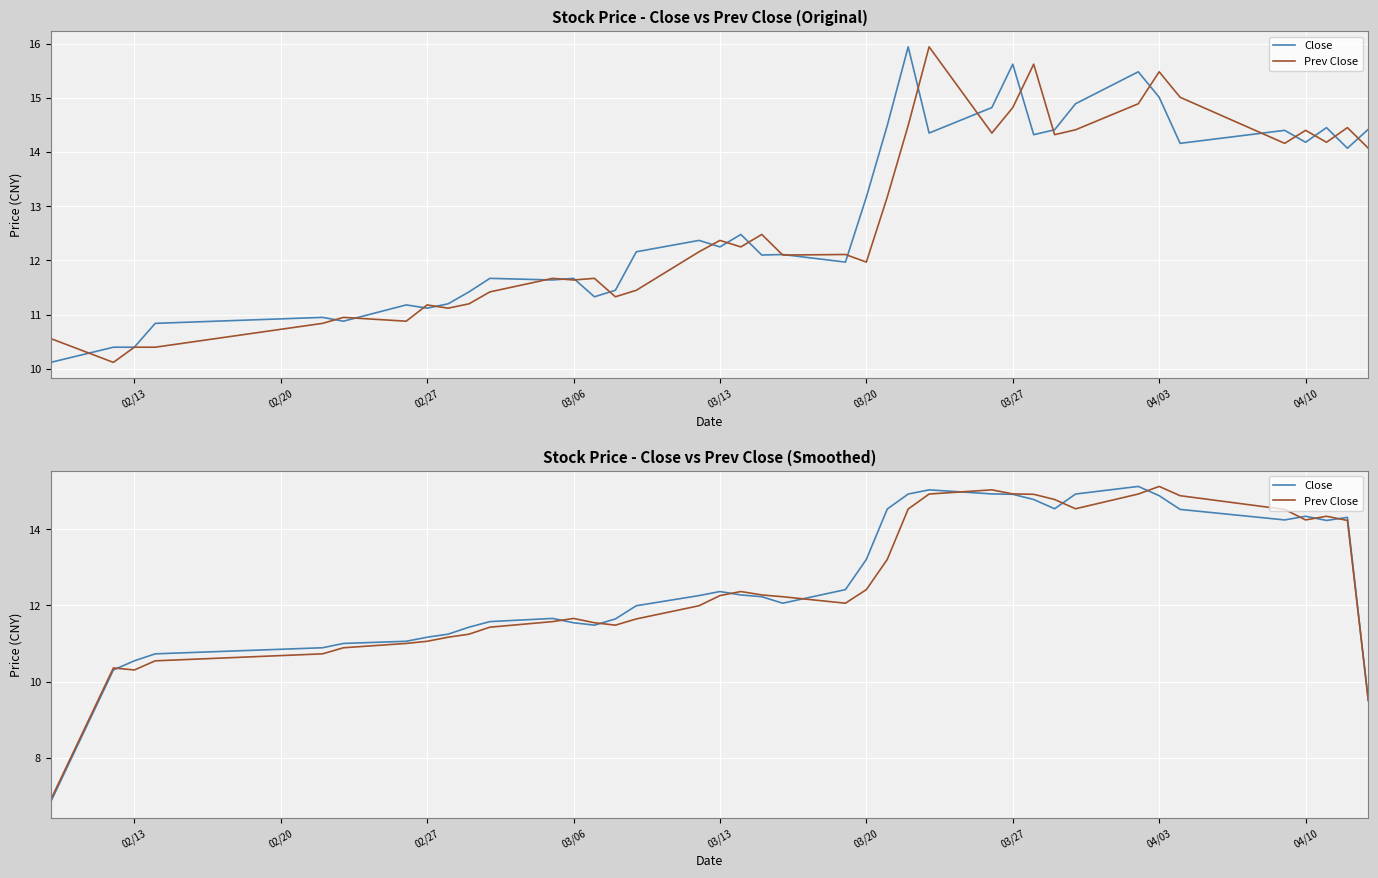

Does the chart display data point markers on the line(s)?

No